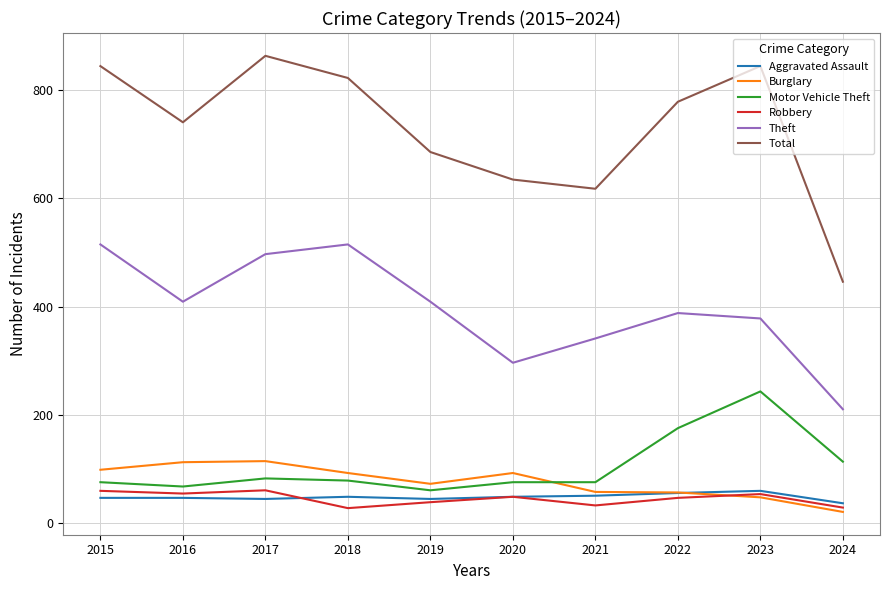

The Robbery series shows 21 at 2017. True or false?

False